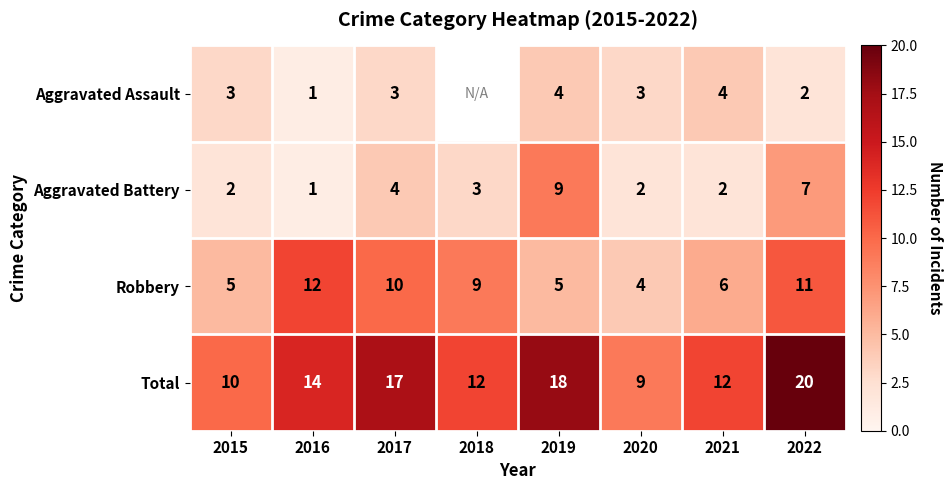

Is the value of Aggravated Assault at 2016 greater than the value of Total at 2021?

No